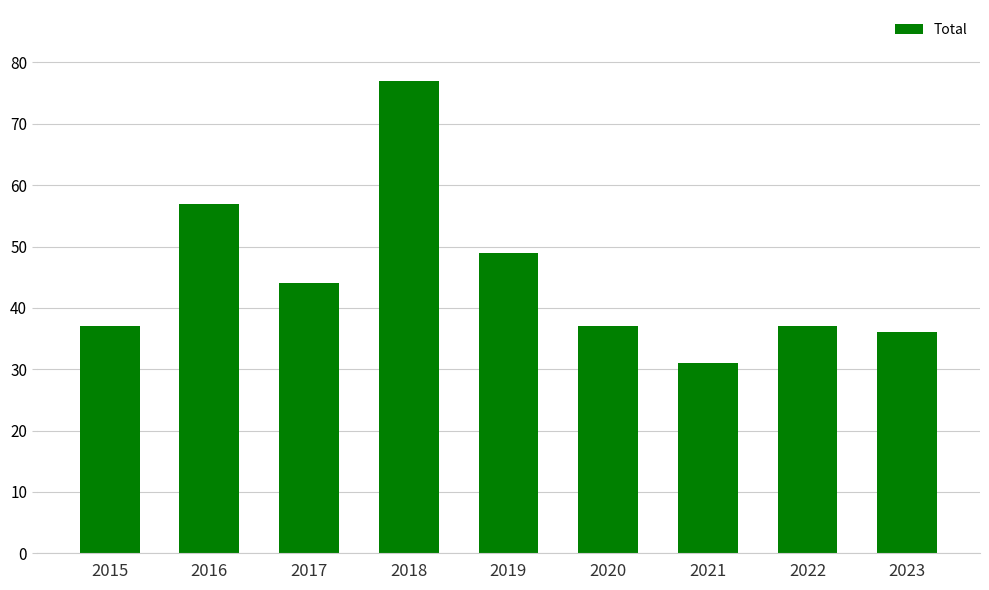

What is the change in value from 2017 to 2020?

-7